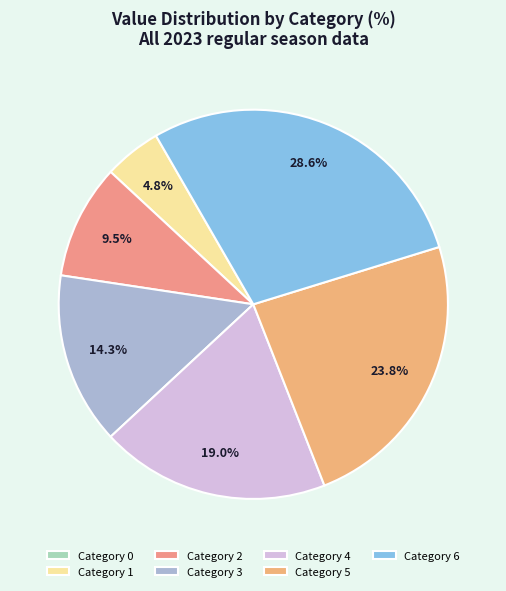

How many segments does this pie chart have?

7